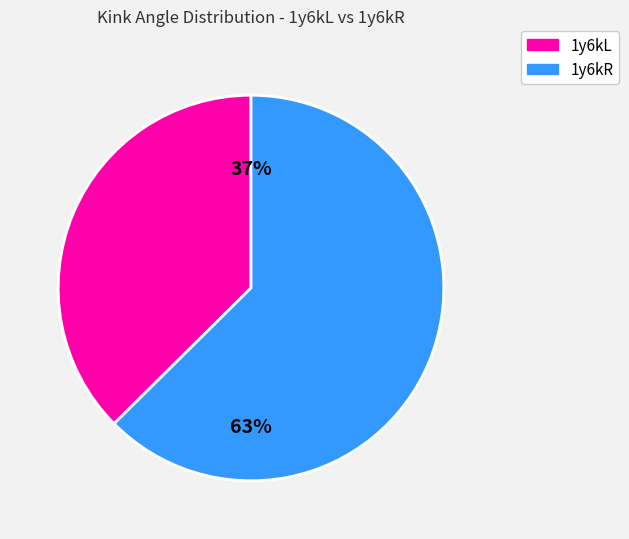

Is there a majority slice in this chart?

Yes